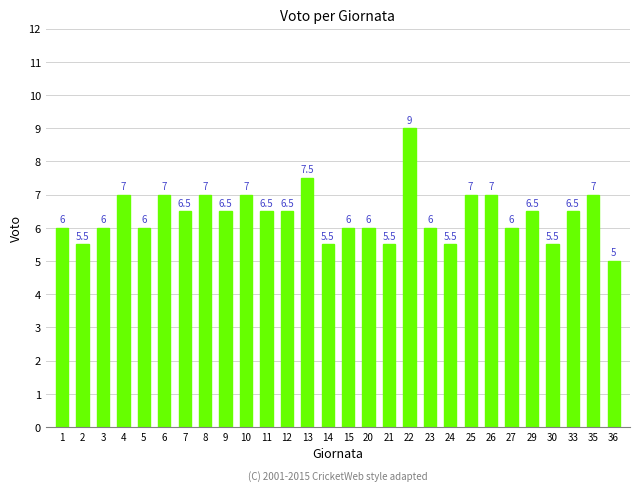

Between 22 and 26, which is larger?

22